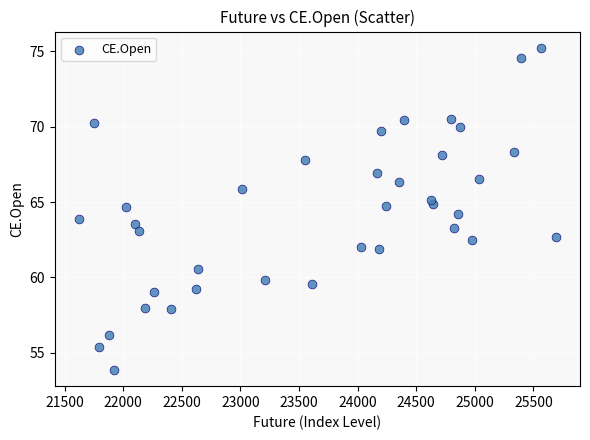

What is the range of Y values (max minus min)?

21.4